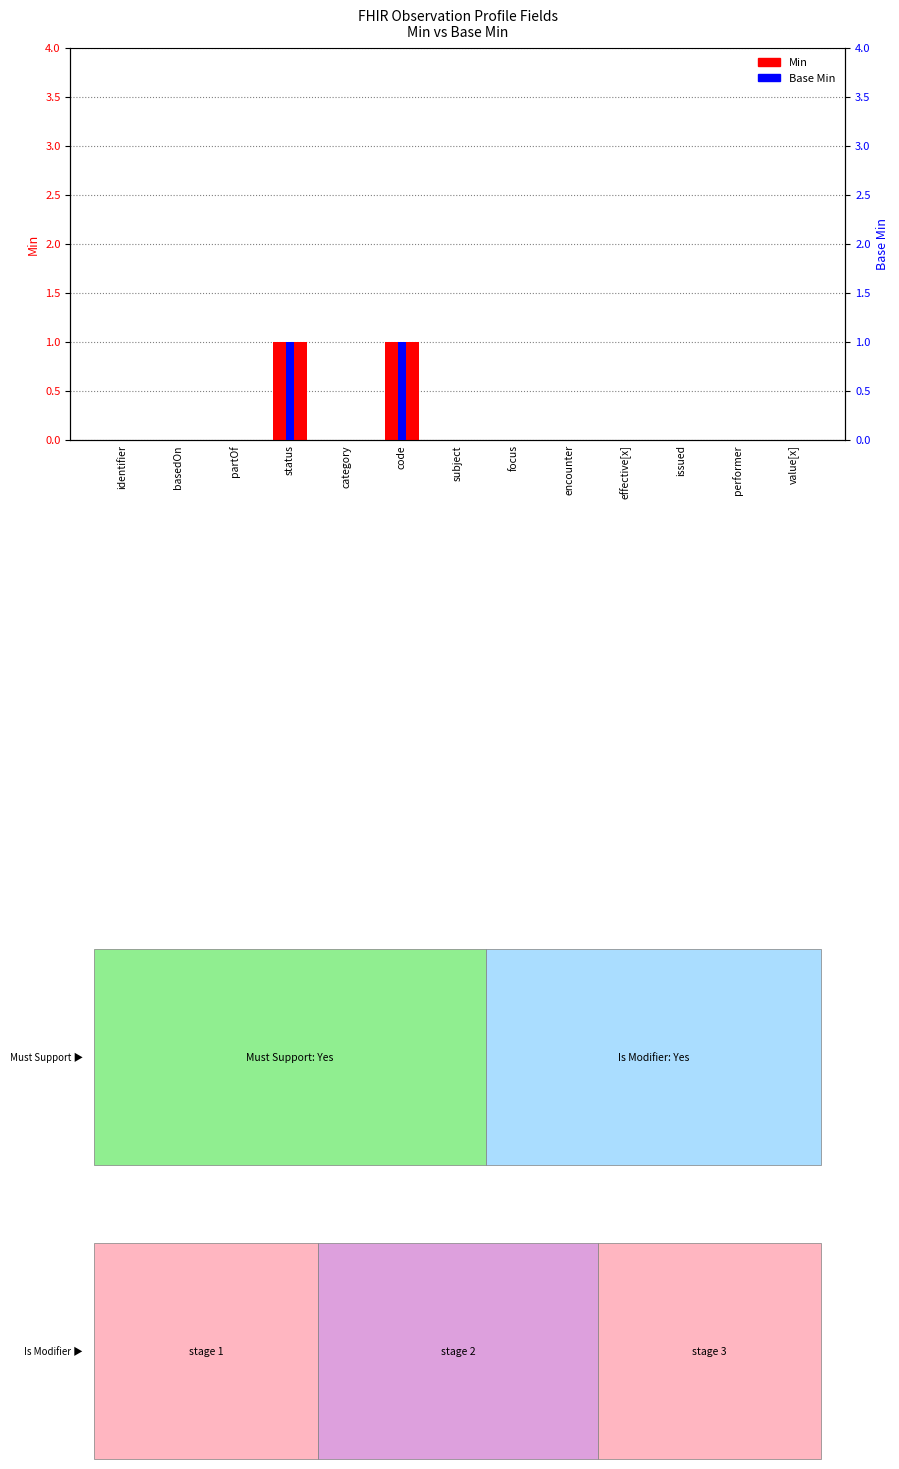

Count the Min values in the range 0 to 1.

13